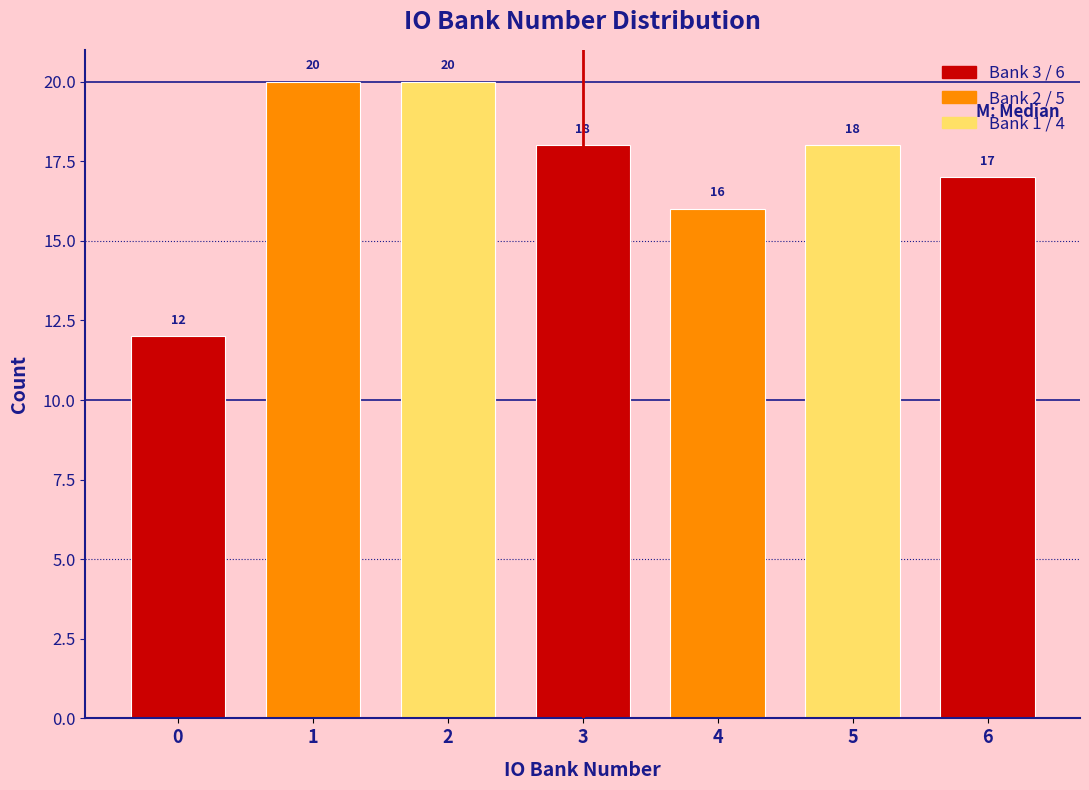

Reading left to right, transcribe this chart: for each bar, give the range it covers on the x-axis and its height.

-0.5 to 0.5: 12
0.5 to 1.5: 20
1.5 to 2.5: 20
2.5 to 3.5: 18
3.5 to 4.5: 16
4.5 to 5.5: 18
5.5 to 6.5: 17